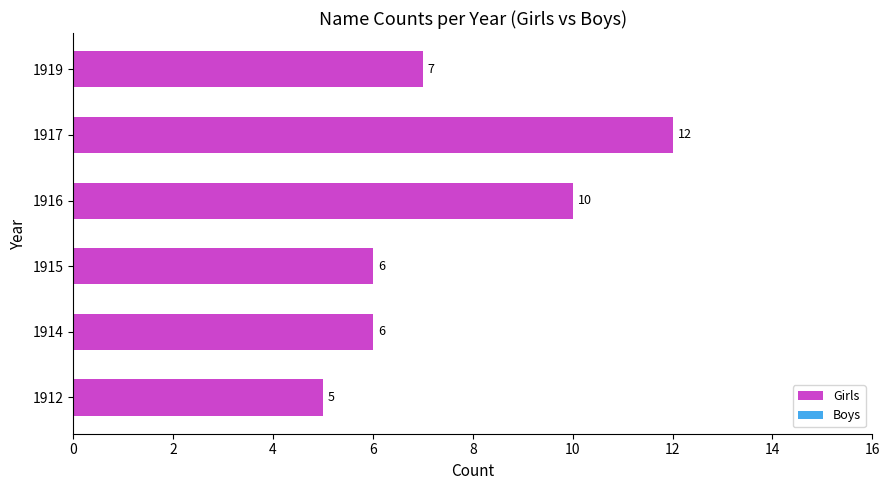

Reading bottom to top, transcribe all the data shown in this chart.

1912=5	1914=6	1915=6	1916=10	1917=12	1919=7